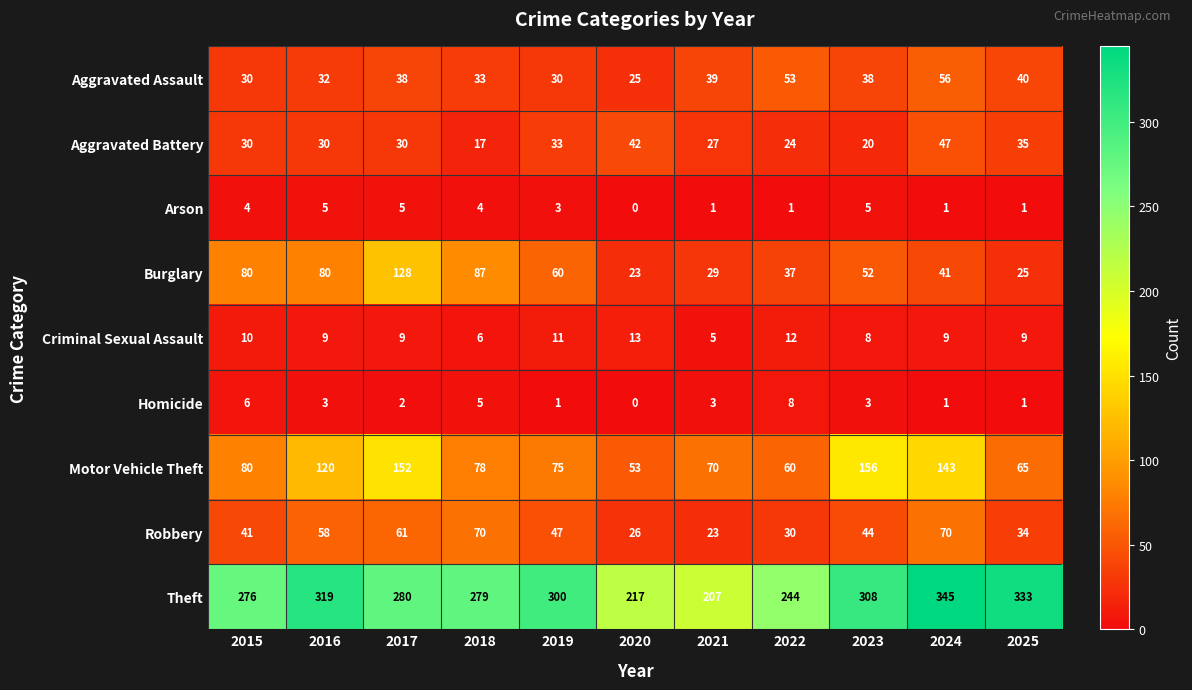

What is the greatest value displayed?

345